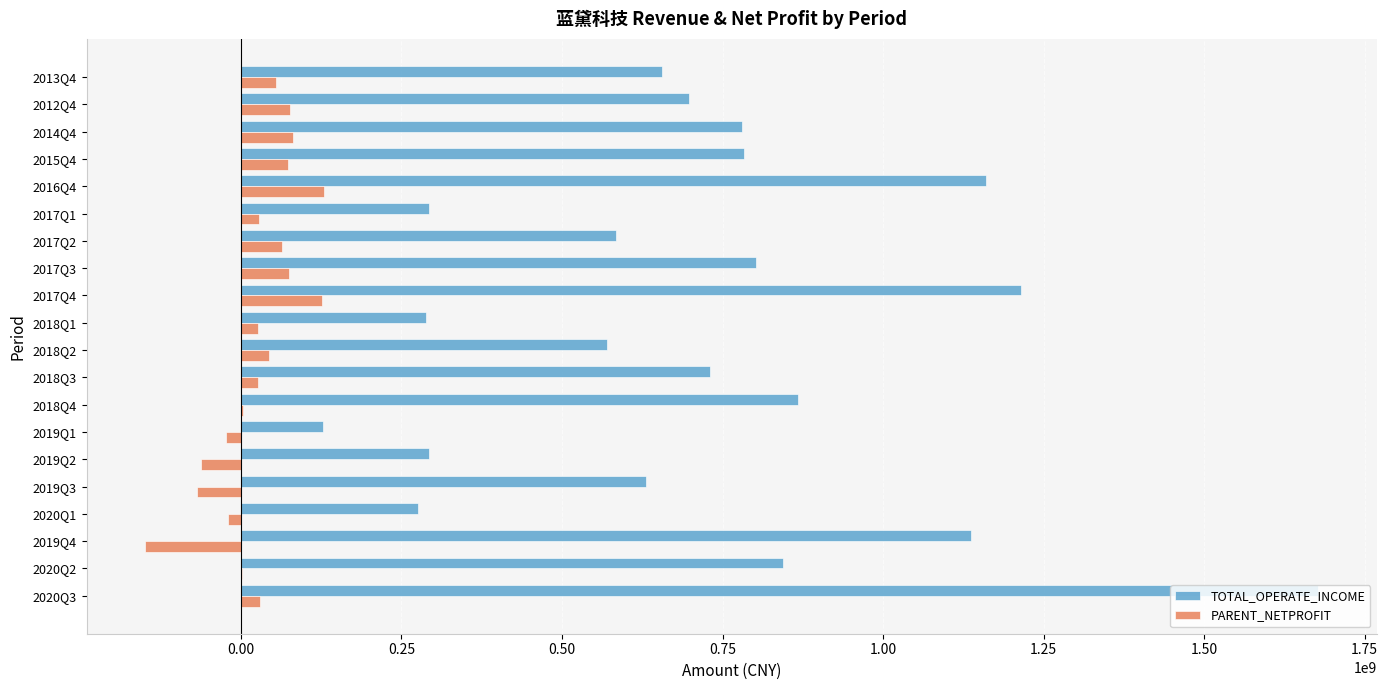

What is the highest value of the TOTAL_OPERATE_INCOME series?

1677236766.9